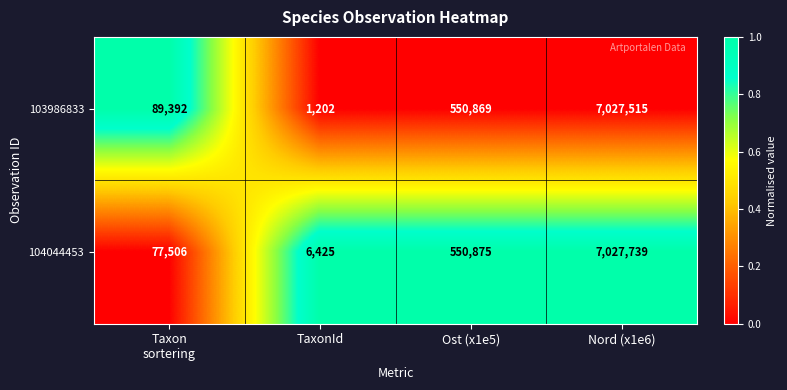

Which series has the largest total across all categories?

103986833